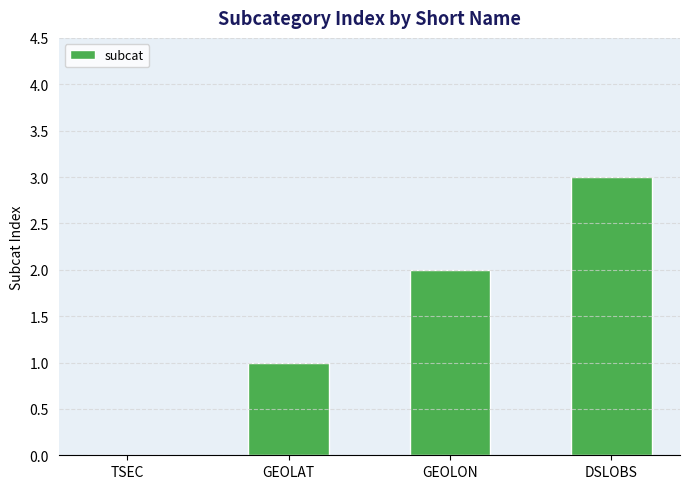

Is it true that the value at DSLOBS is 3?

True